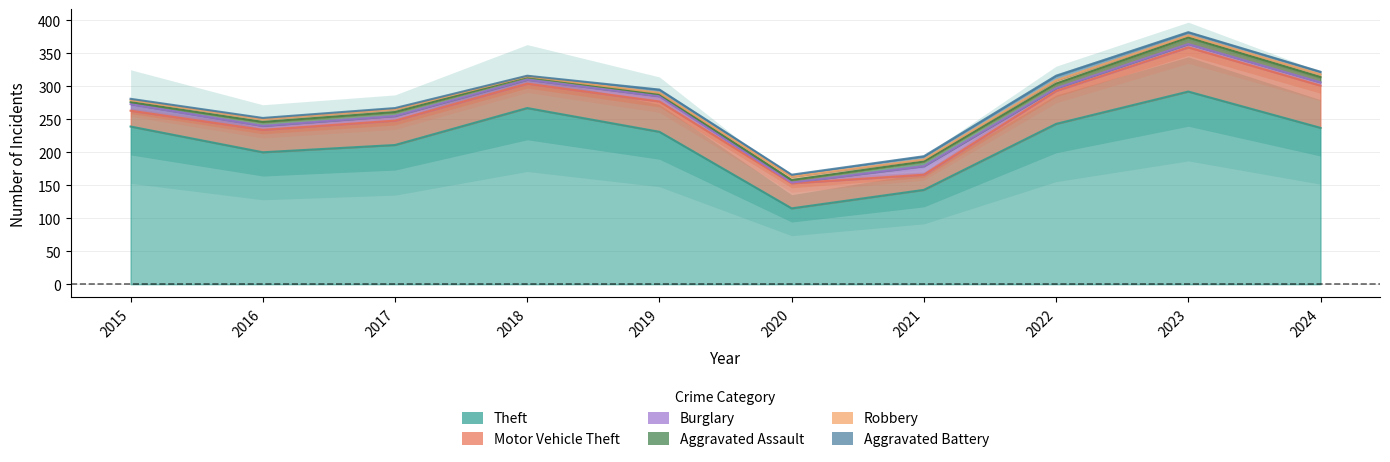

What is the difference between the maximum and minimum values in the Burglary series?

12